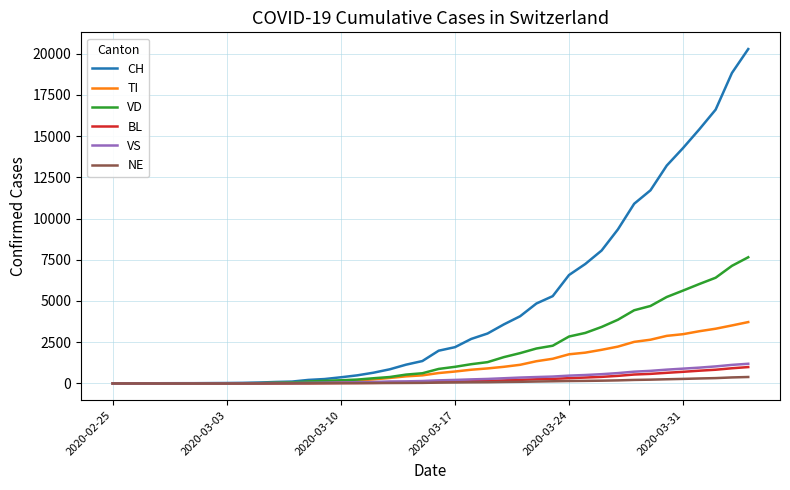

Does the chart display data point markers on the line(s)?

No